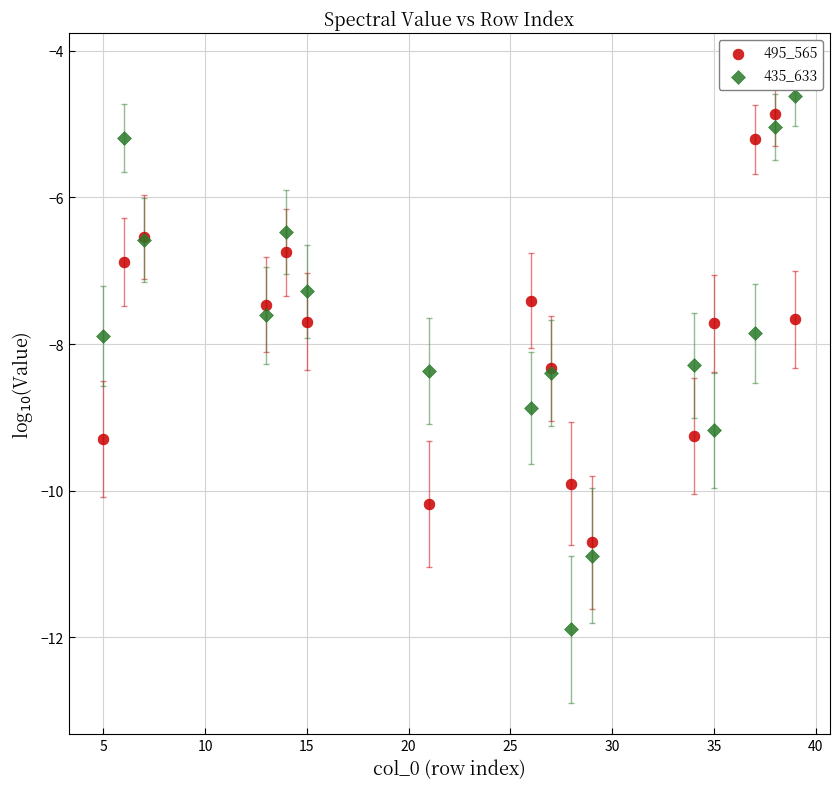

What is the X range (max minus min) for the scatter plot?

34.0